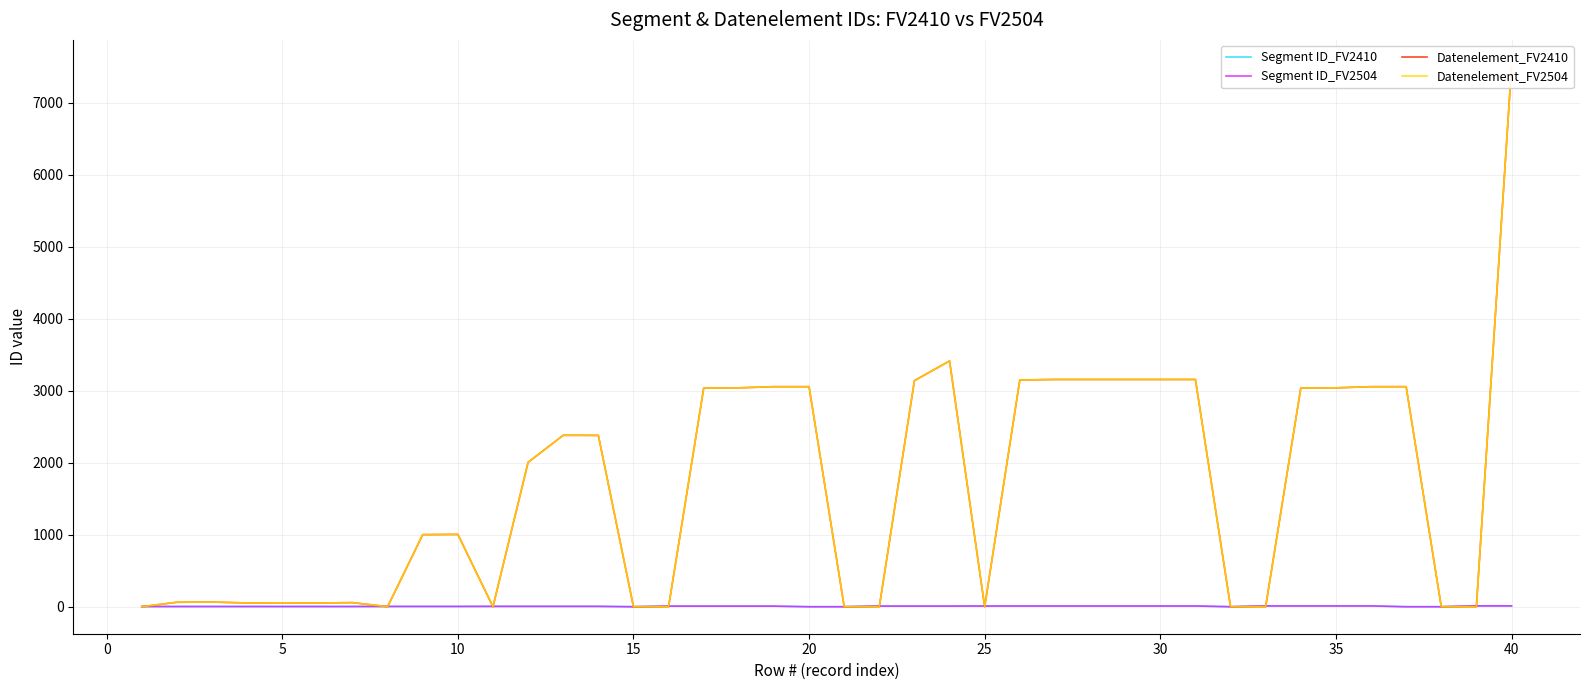

Rank the series by their maximum value, from lowest to highest.

Segment ID_FV2410, Segment ID_FV2504, Datenelement_FV2410, Datenelement_FV2504